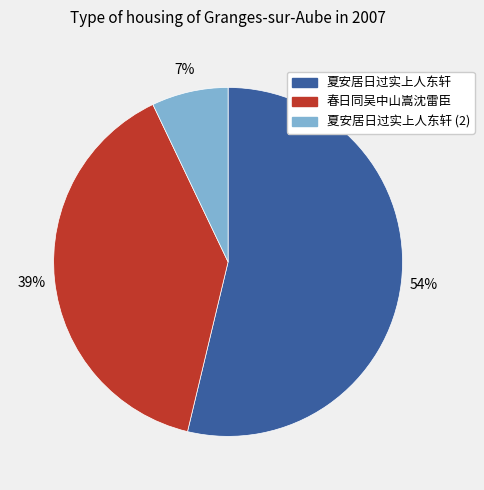

Is there a majority slice in this chart?

Yes